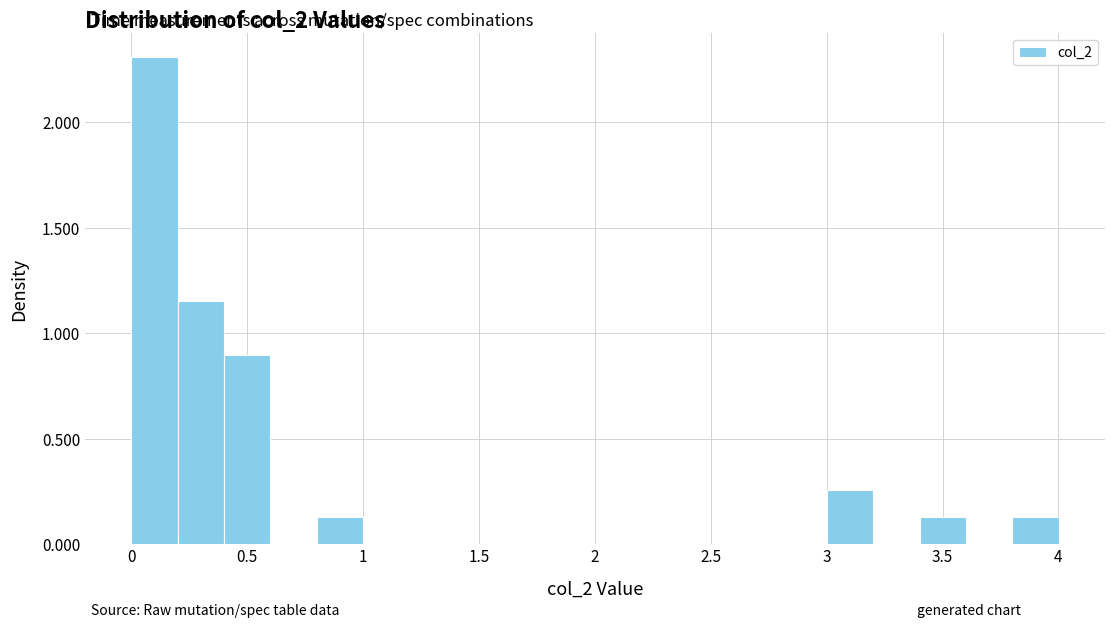

How tall is the bar that spans 0.0 to 0.2 on the x-axis? Neither the bar edges nor the heights are printed on the chart, so give them approximately, as read against the axes.

2.30